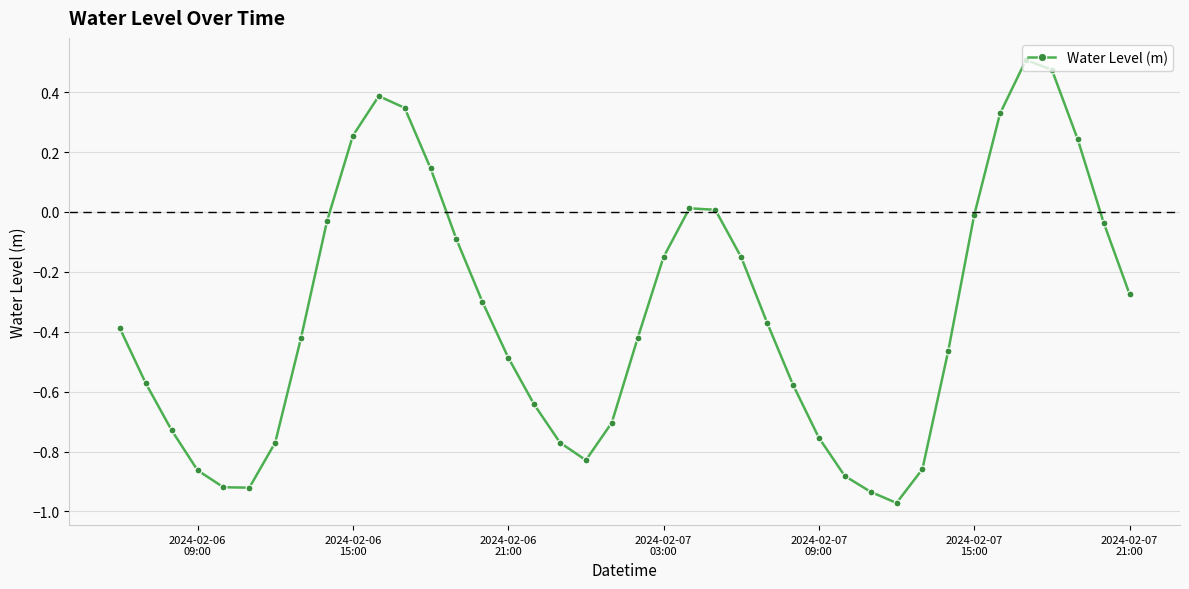

True or false: there are more than 1 points higher than both neighbors.

True